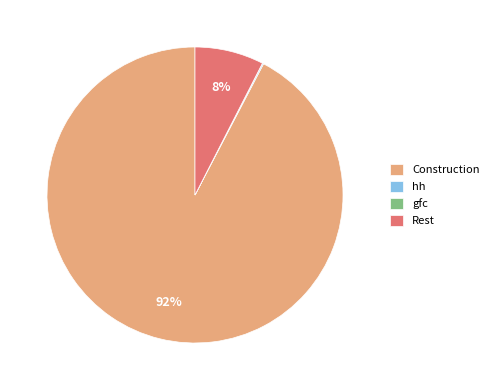

To the nearest percent, what is the difference between the largest and smallest slice percentages?

92%